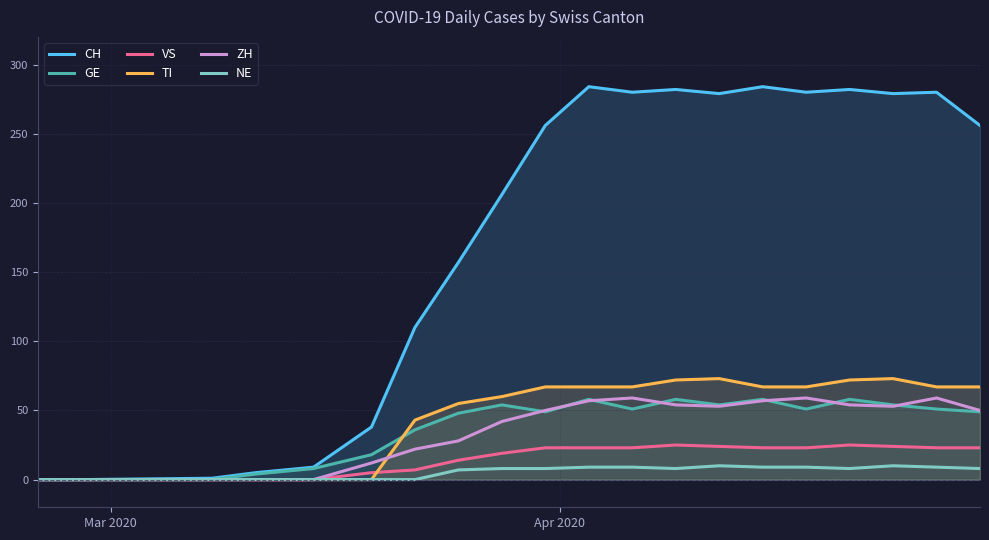

What is the average value of the TI series?

46